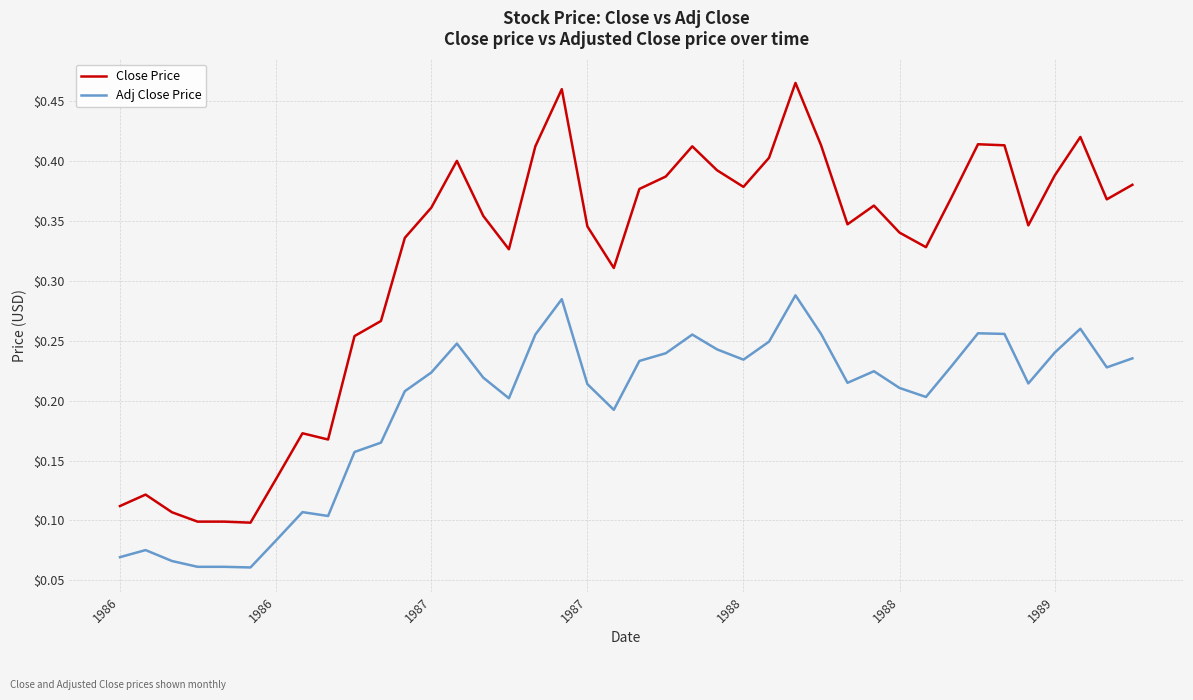

True or false: Adj Close Price and Close Price intersect in this chart.

False